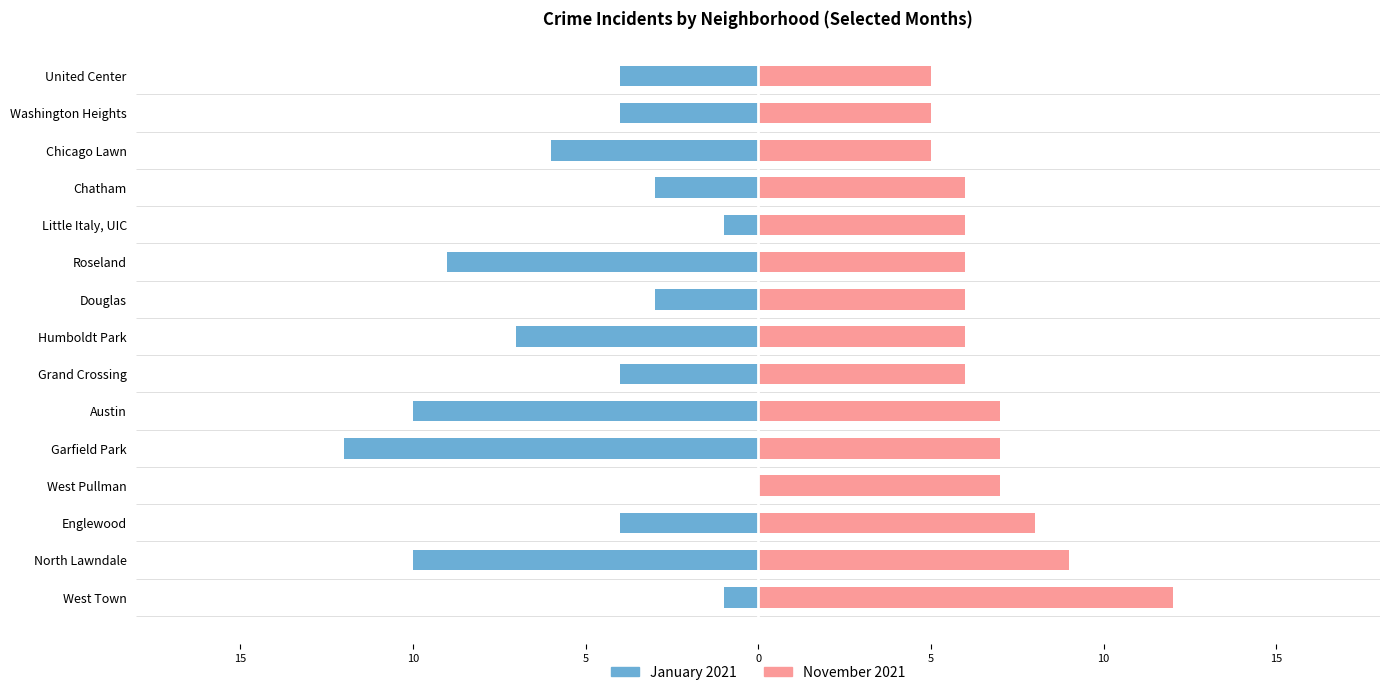

Which series has the largest total across all categories?

November 2021